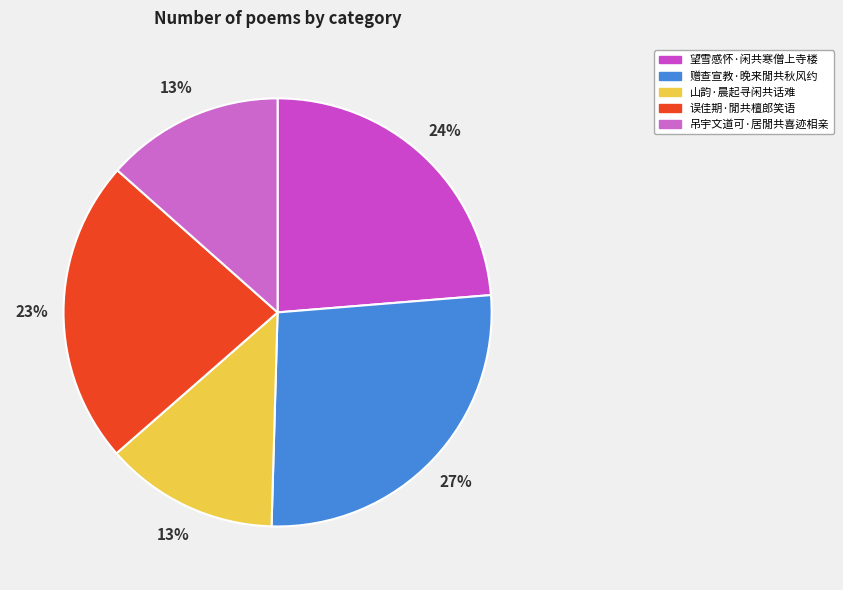

To the nearest percent, what is the average slice percentage?

20%